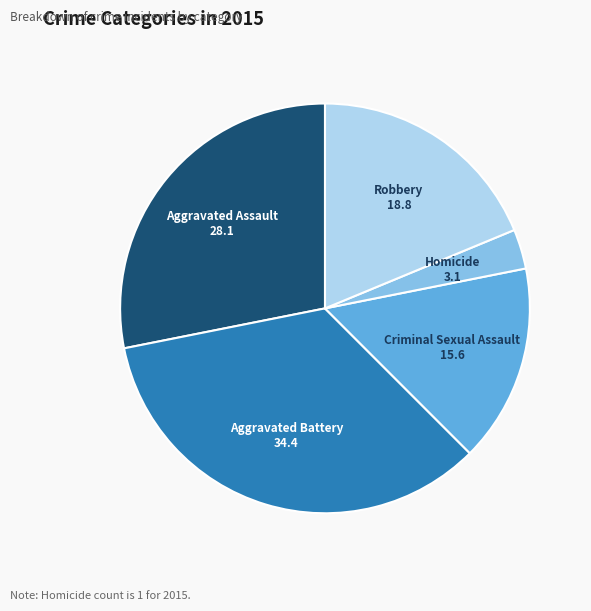

Is it true that Aggravated Assault is 28% of the pie?

True